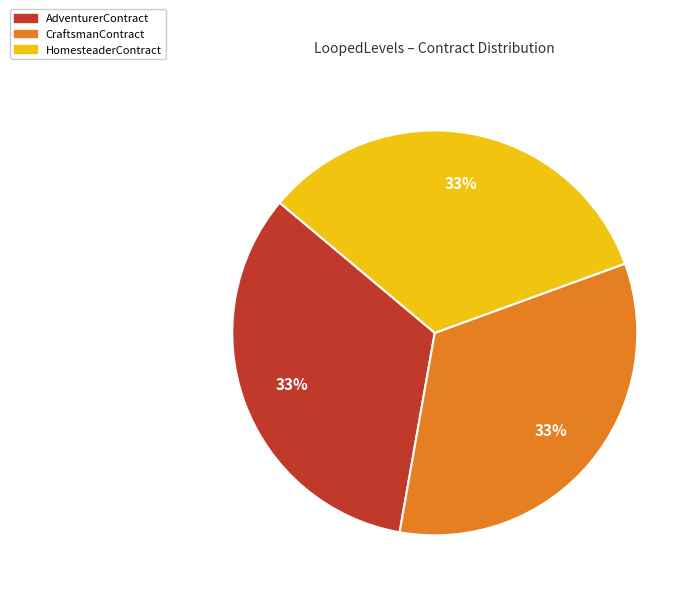

Does any single category account for the majority?

No